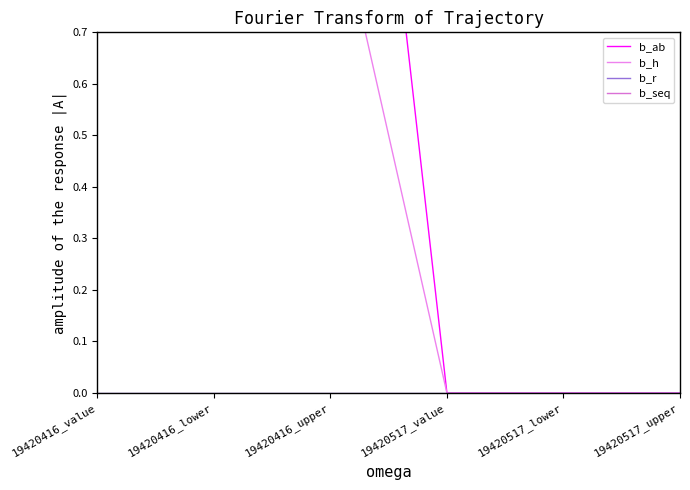

True or false: b_ab and b_seq intersect in this chart.

False